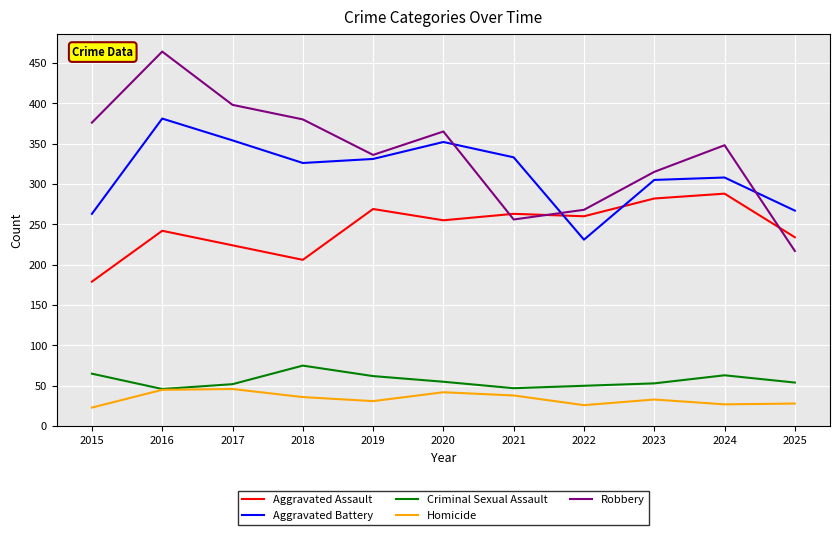

Which series has the largest total across all categories?

Robbery